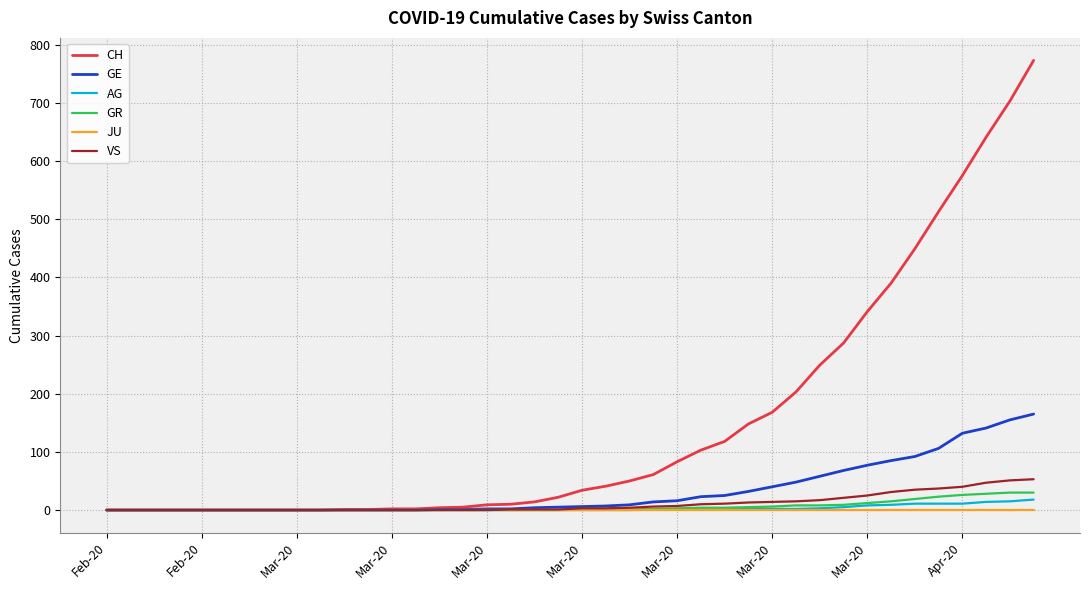

Which series has the widest spread of values?

CH